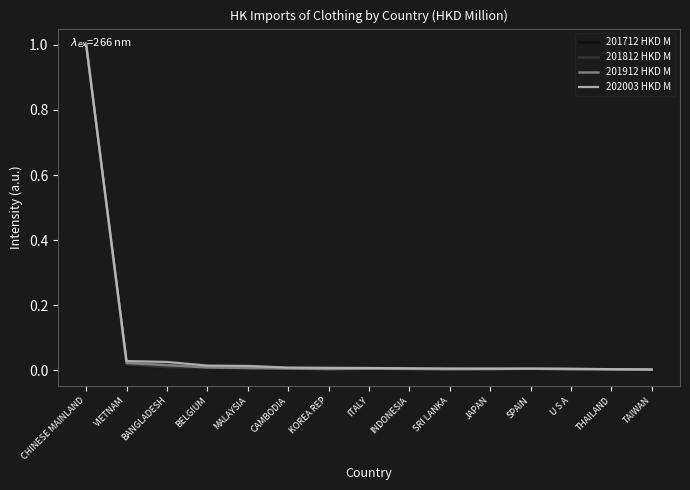

At which category does the chart reach its peak across all series?

CHINESE MAINLAND